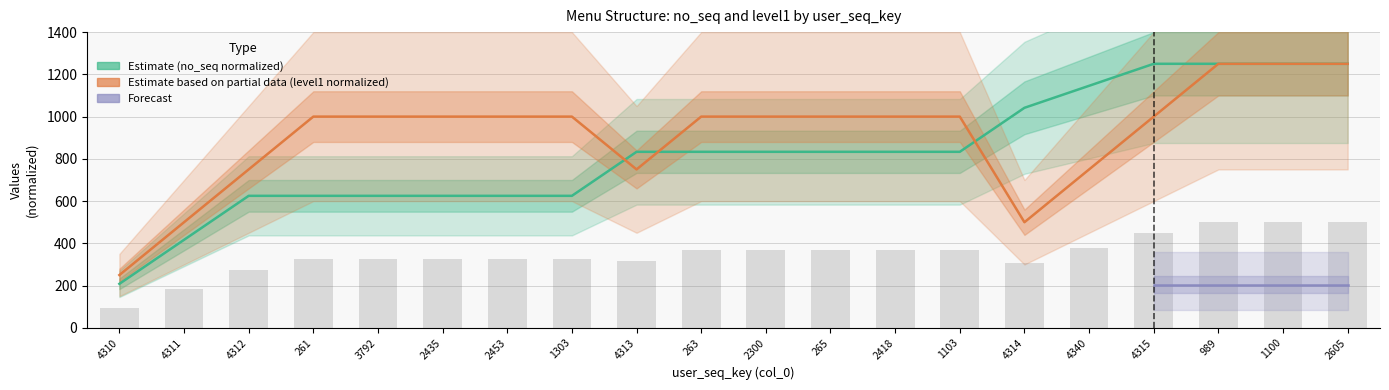

Reading right to left, what are all the values shown in this chart?

no_seq: 1250.0	1250.0	1250.0	1250.0	1145.8	1041.7	833.3	833.3	833.3	833.3	833.3	833.3	625.0	625.0	625.0	625.0	625.0	625.0	416.7	208.3
level1: 1250.0	1250.0	1250.0	1000.0	750.0	500.0	1000.0	1000.0	1000.0	1000.0	1000.0	750.0	1000.0	1000.0	1000.0	1000.0	1000.0	750.0	500.0	250.0